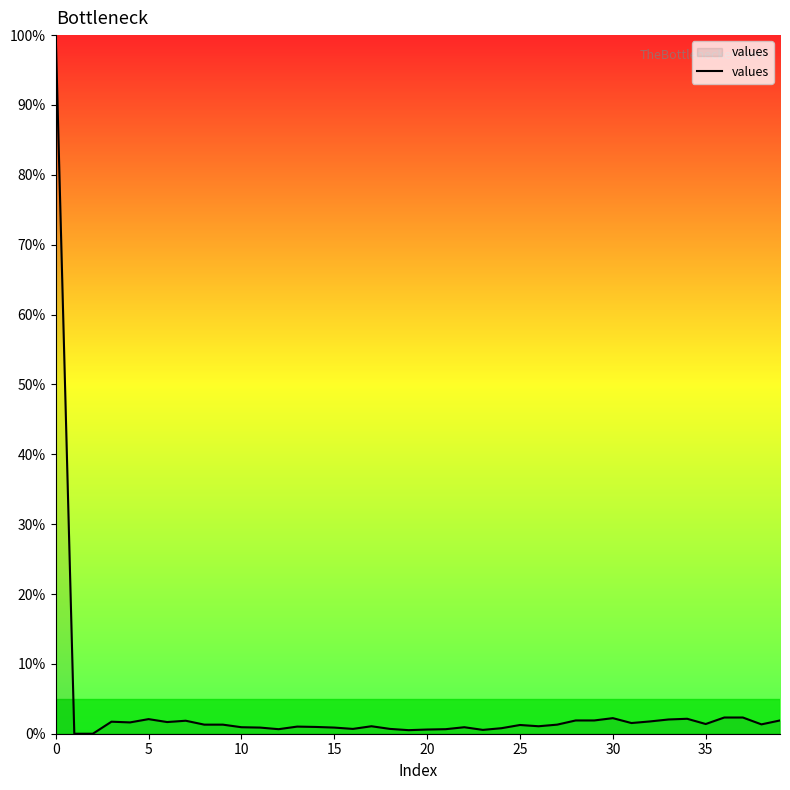

What is the difference between the maximum and minimum values?

100.0